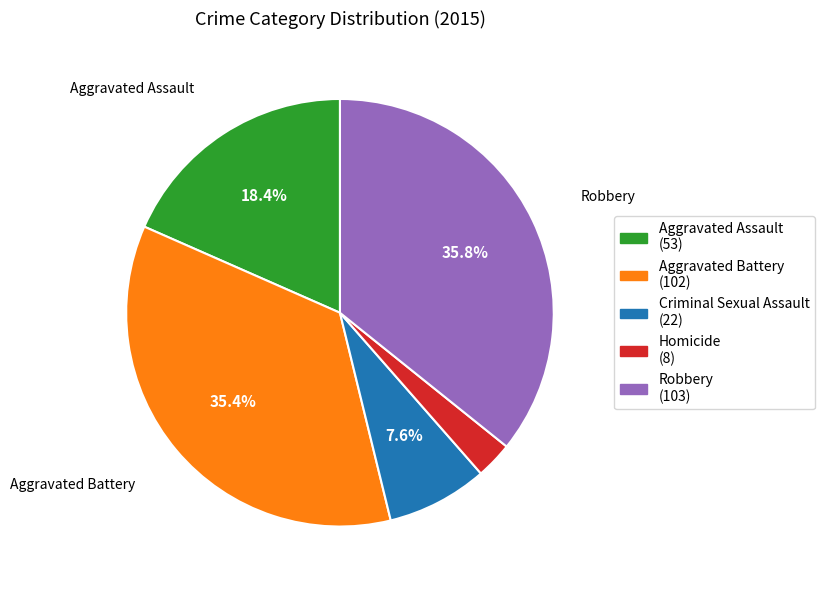

Is there a majority slice in this chart?

No